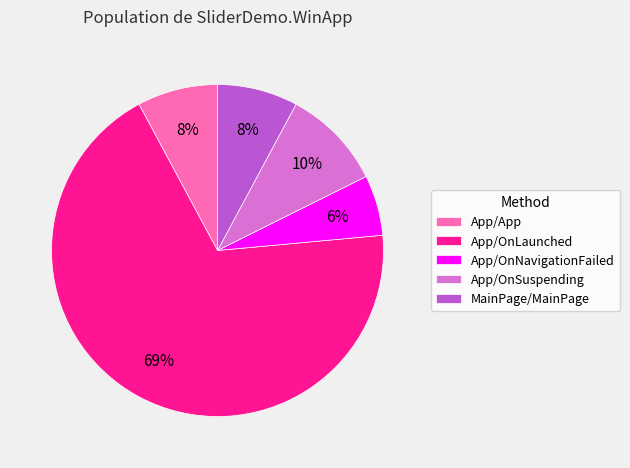

What is the smallest slice in the pie chart?

App/OnNavigationFailed